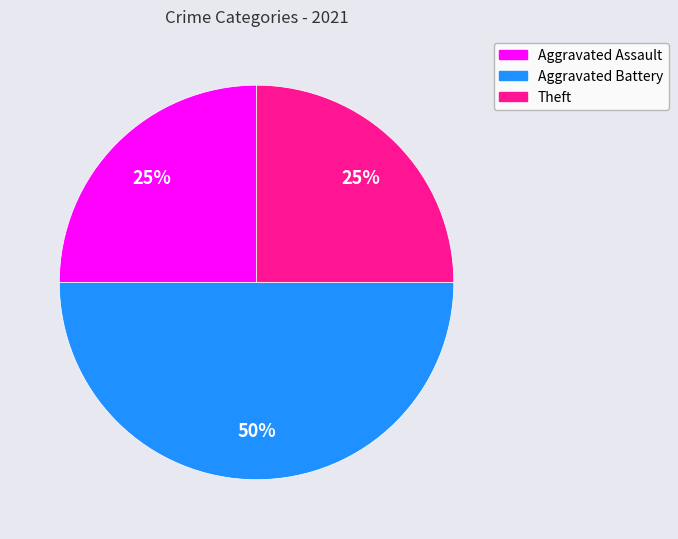

To the nearest percent, what is the difference between the largest and smallest slice percentages?

25%